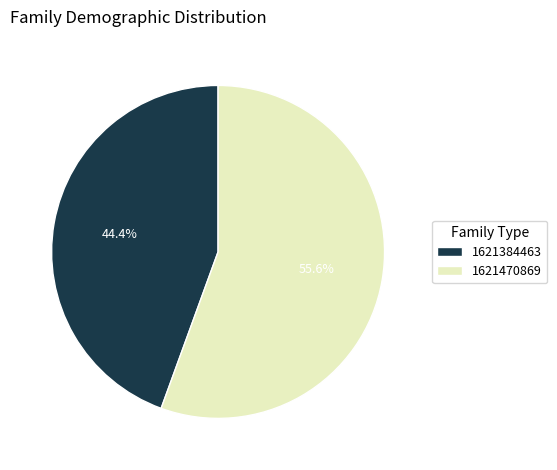

Count the number of slices in the pie.

2